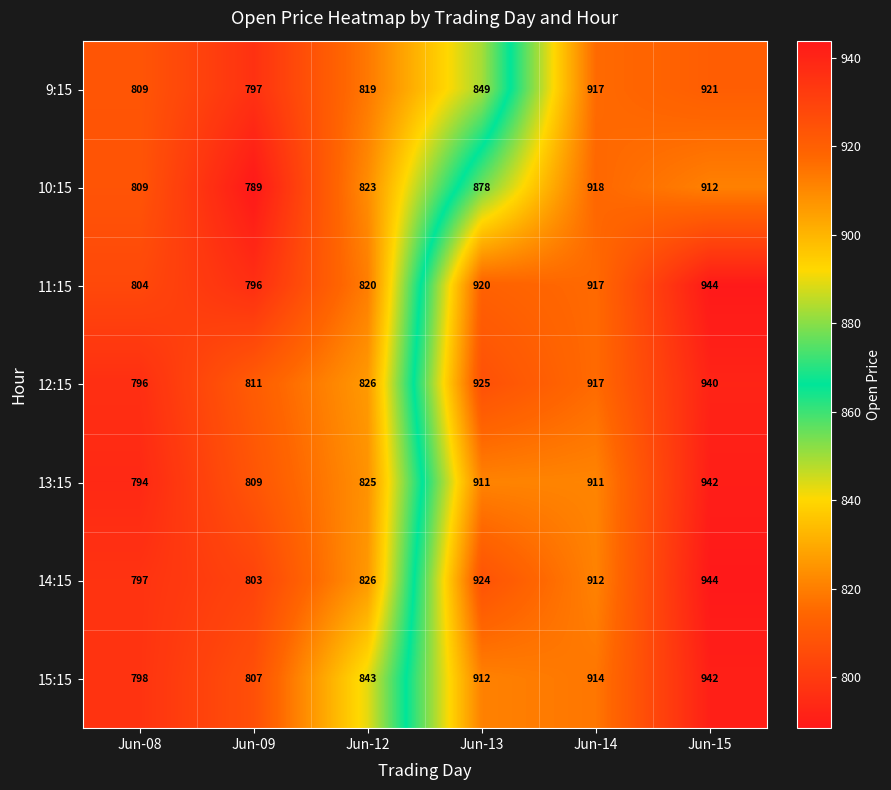

True or false: 13:15 has a value of 1184 at Jun-12.

False